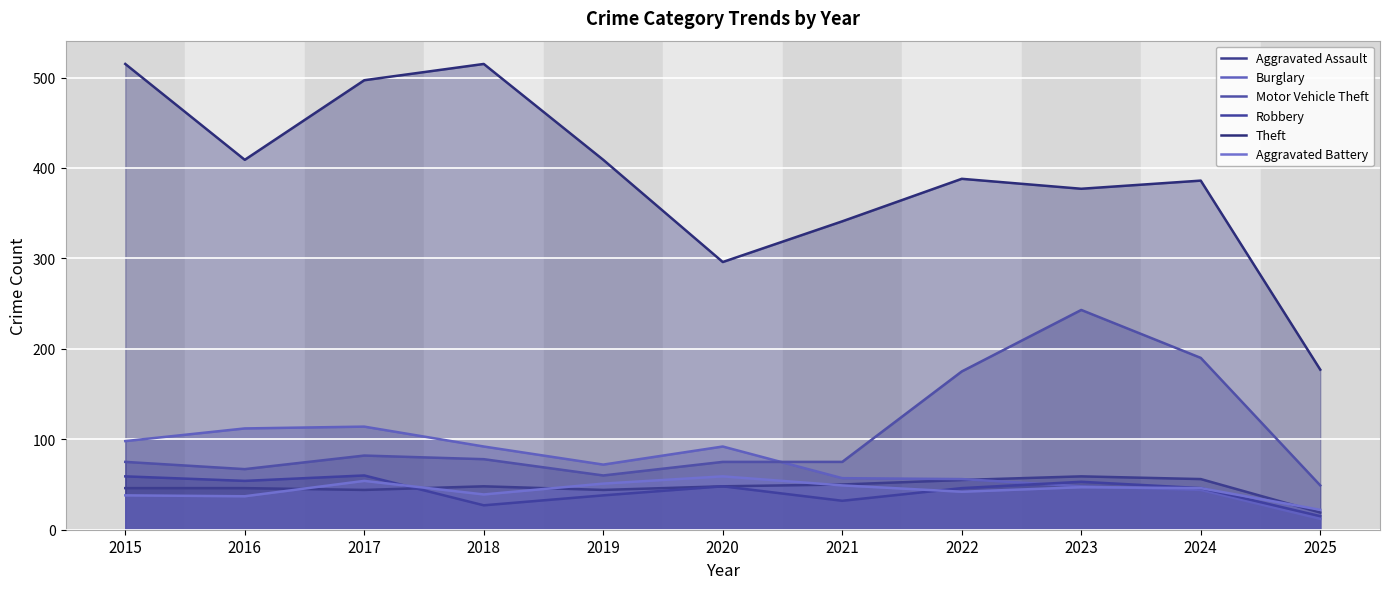

Between 2018 and 2020, which series saw the biggest shift?

Theft